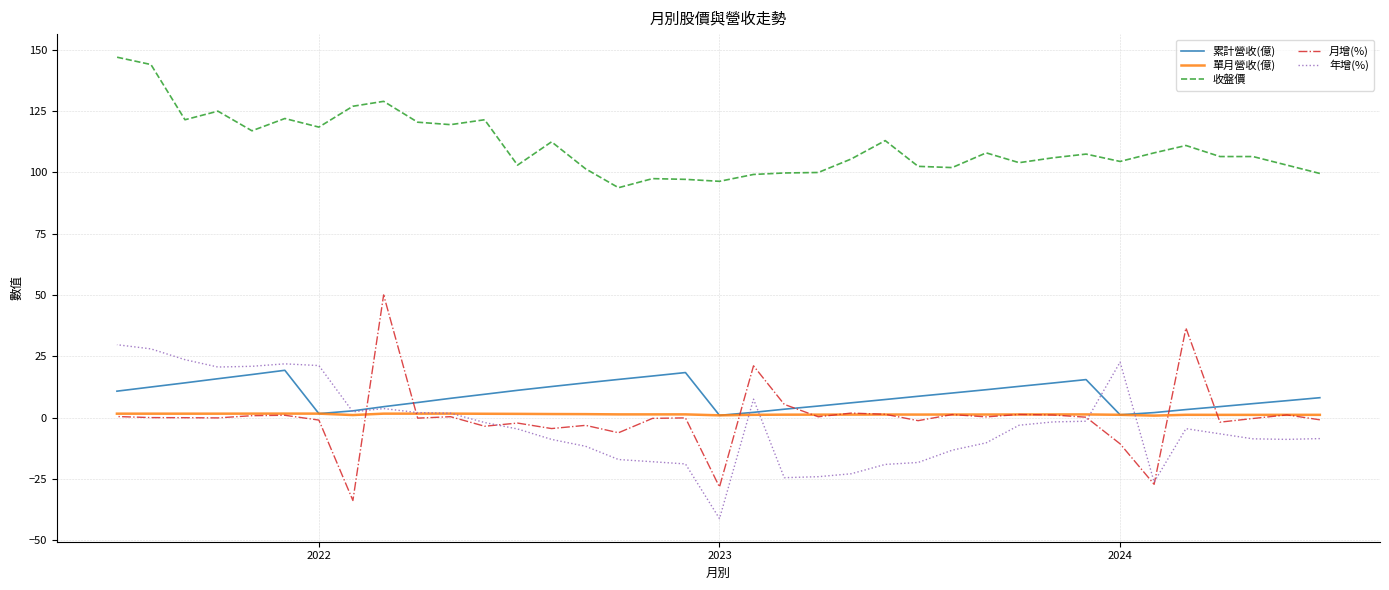

Which series has the largest total across all categories?

收盤價